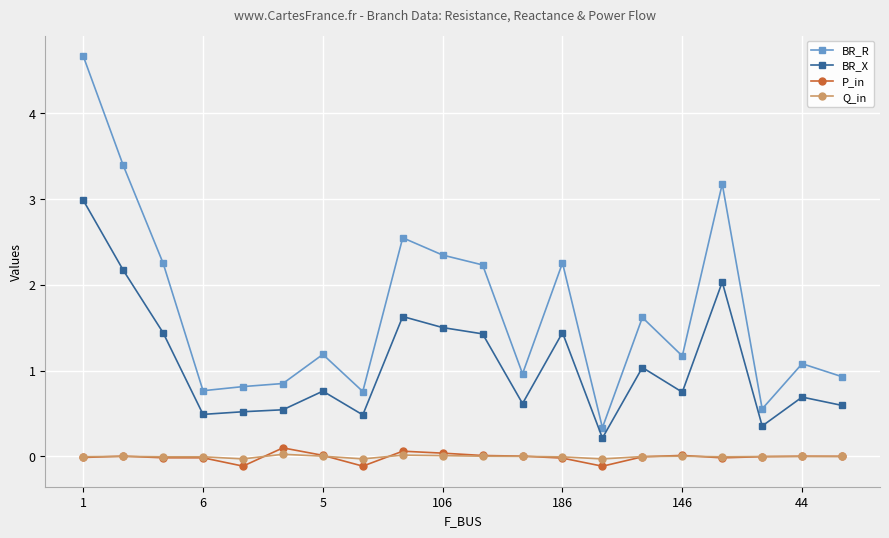

True or false: P_in has more than 1 points higher than both neighbors.

True